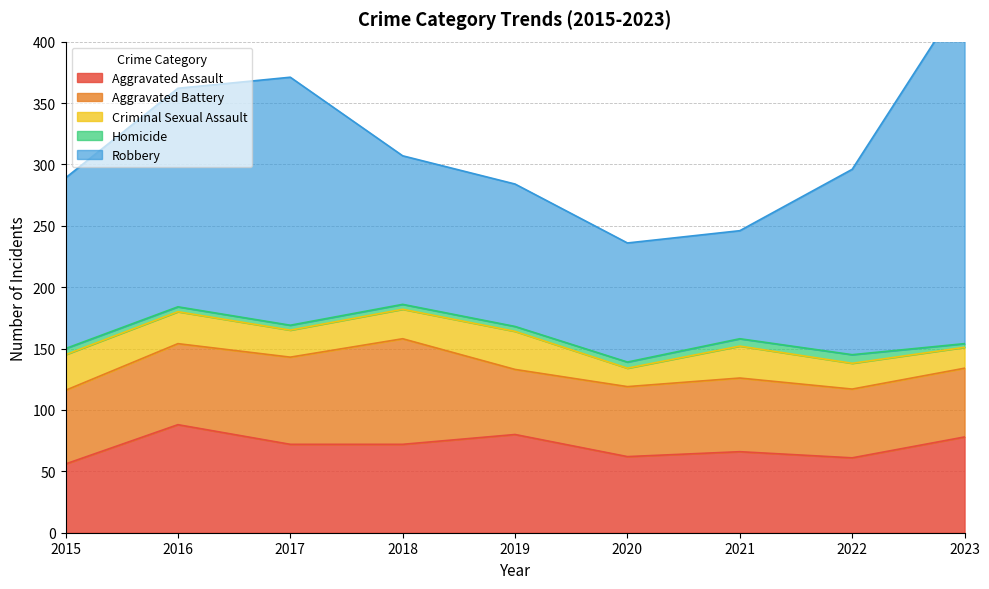

Rank the series by their maximum value, from highest to lowest.

Robbery, Aggravated Assault, Aggravated Battery, Criminal Sexual Assault, Homicide